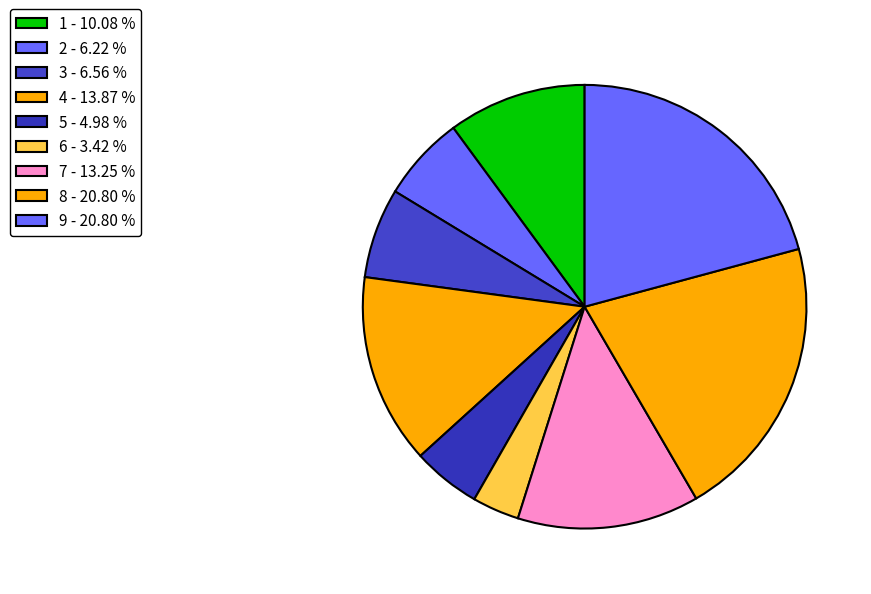

Rank the categories by value from lowest to highest.

6, 5, 2, 3, 1, 7, 4, 8, 9